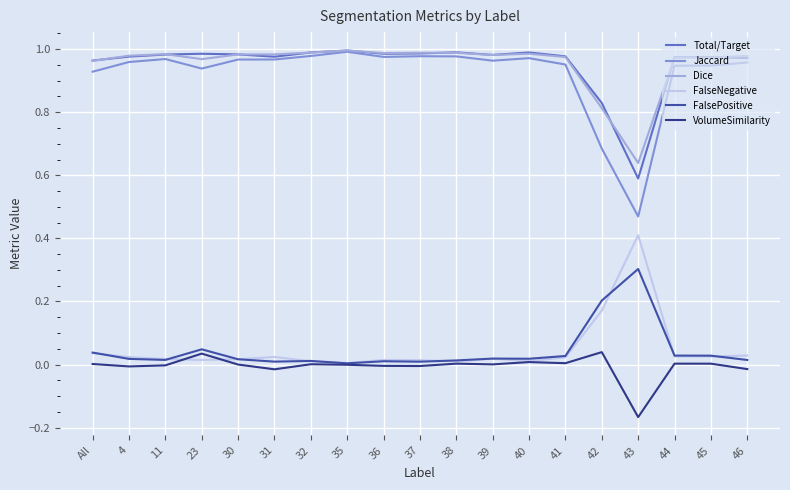

True or false: Dice has a value of 1.0 at All.

True